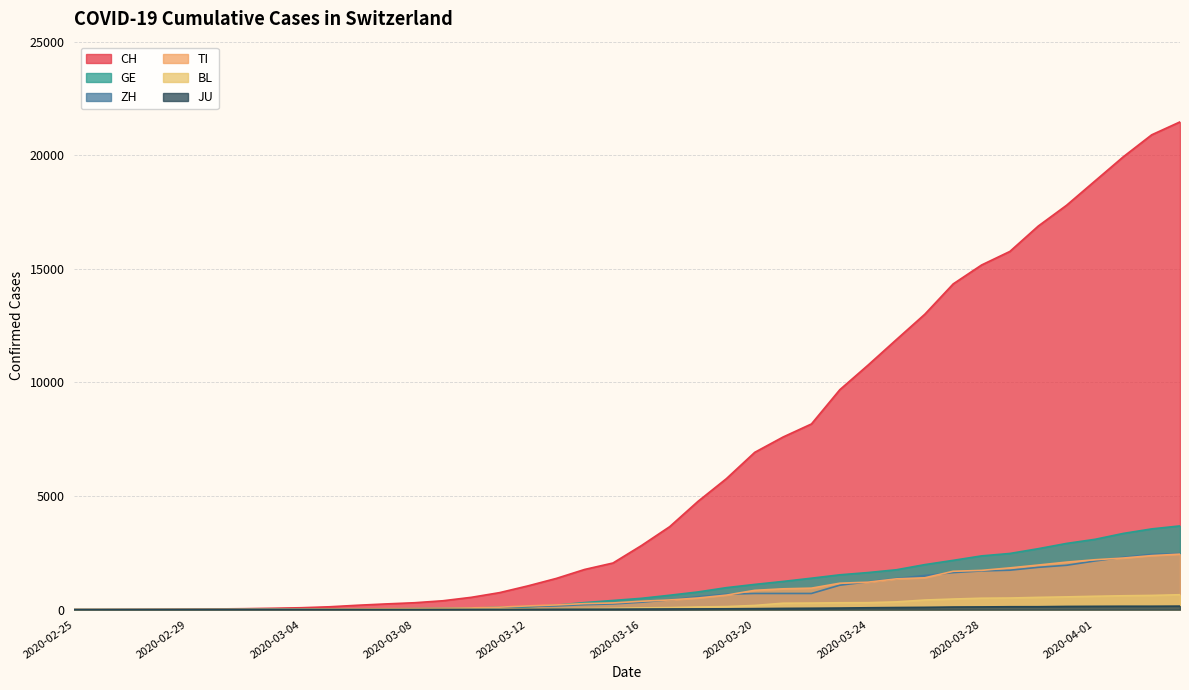

Reading left to right, transcribe all the data shown in this chart.

CH: 0	2	6	13	22	30	41	60	83	125	193	251	303	390	541	748	1045	1373	1768	2052	2817	3651	4767	5764	6923	7598	8172	9679	10766	11890	13004	14337	15169	15767	16883	17800	18867	19933	20899	21469
TI: 0	1	1	1	2	2	4	8	13	25	28	41	49	61	75	108	163	206	265	293	368	426	511	638	849	916	945	1162	1209	1354	1401	1688	1727	1837	1962	2091	2195	2271	2377	2442
GE: 0	1	1	4	7	10	11	14	14	17	21	32	40	50	75	91	123	197	310	403	497	633	778	967	1110	1241	1383	1532	1632	1755	1981	2169	2365	2472	2682	2914	3094	3354	3553	3685
ZH: 0	0	2	2	6	7	10	13	15	23	29	34	40	49	62	101	140	163	218	250	326	429	568	679	711	711	711	1075	1223	1370	1502	1629	1703	1735	1861	1952	2141	2305	2433	2466
BL: 0	0	0	1	2	2	2	2	2	6	6	15	19	20	22	26	26	42	47	54	76	89	116	134	184	282	289	302	306	341	422	466	502	511	539	561	588	610	625	656
JU: 0	0	1	1	1	1	1	2	2	4	4	5	5	7	7	7	12	17	18	19	25	29	32	36	44	54	61	69	82	92	100	114	119	127	128	140	145	149	149	154